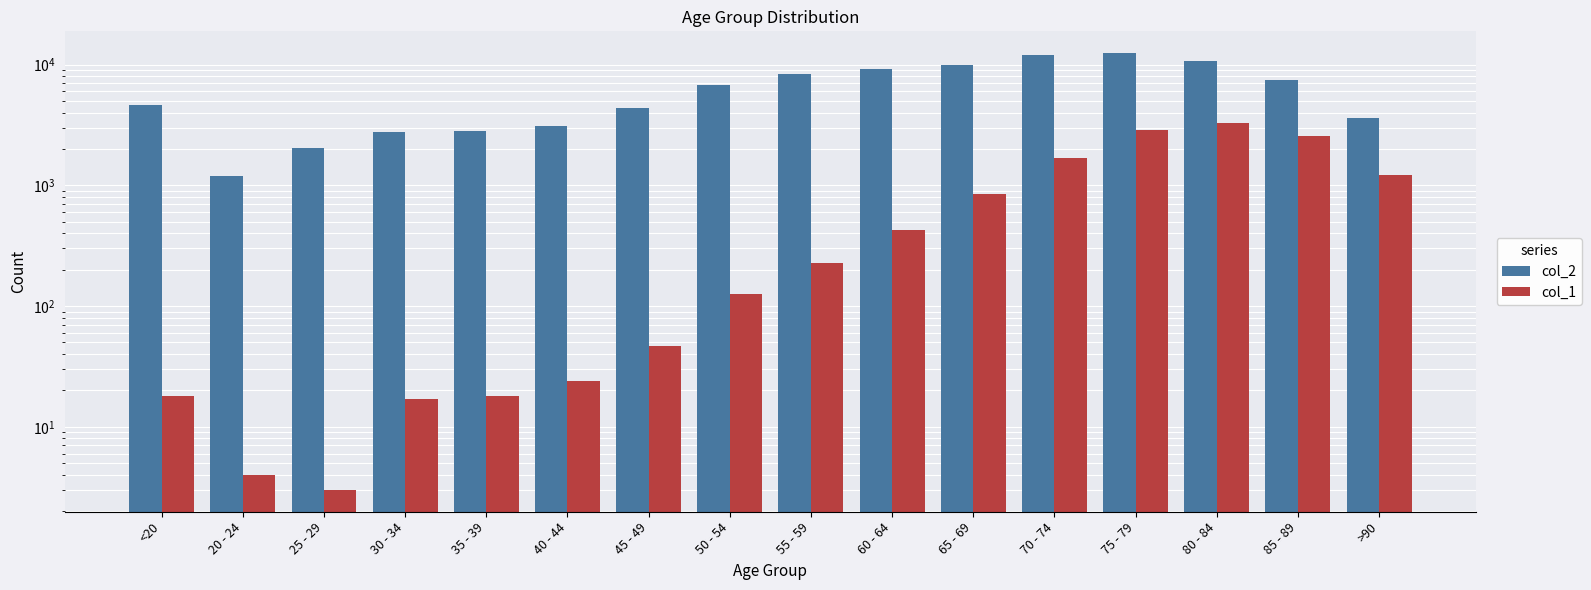

At which category is the sum across all series the highest?

75 - 79